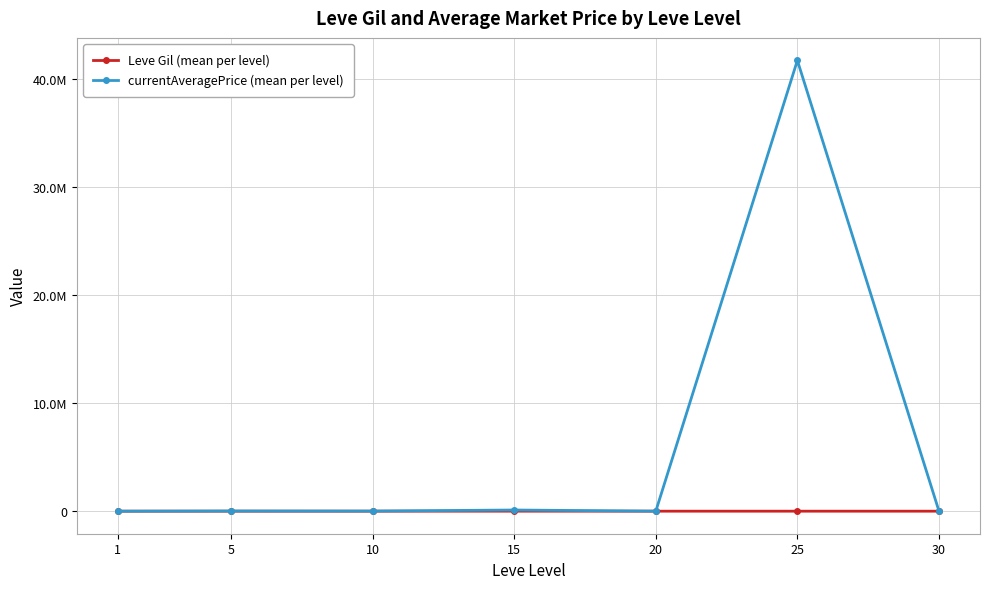

At which category is the sum across all series the highest?

25